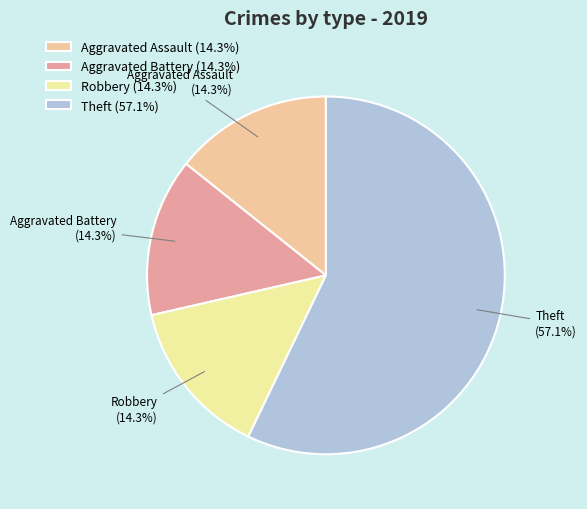

To the nearest percent, what portion does Aggravated Assault represent?

14%